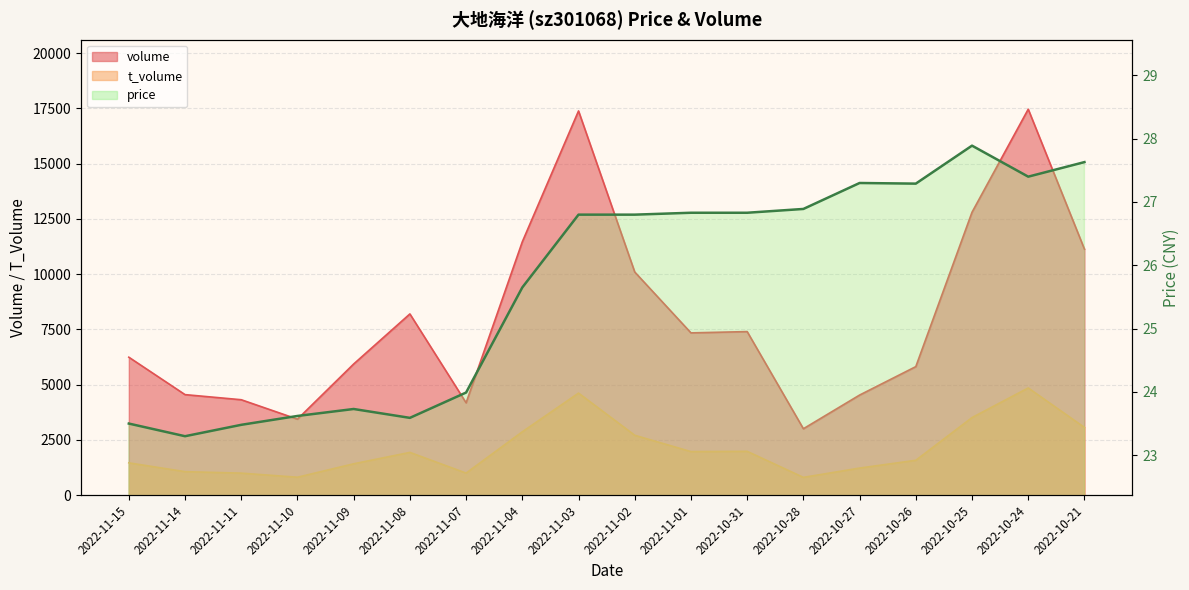

Reading left to right, transcribe all the data shown in this chart.

23.5	23.3	23.5	23.6	23.7	23.6	24.0	25.6	26.8	26.8	26.8	26.8	26.9	27.3	27.3	27.9	27.4	27.6